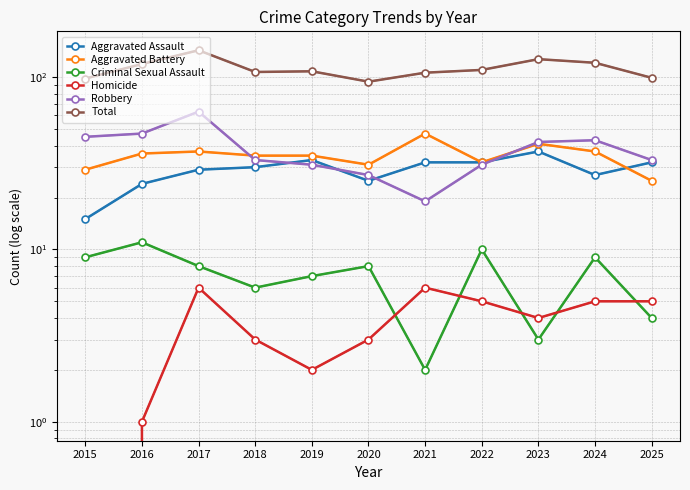

At which category is the sum across all series the highest?

2017